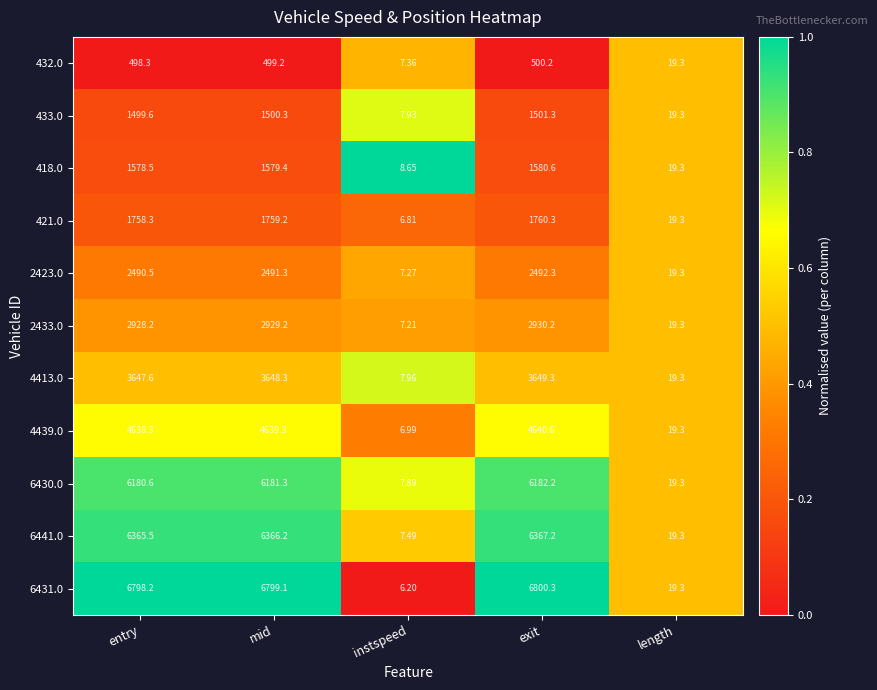

Is the value of 421.0 at exit greater than the value of 6430.0 at instspeed?

Yes